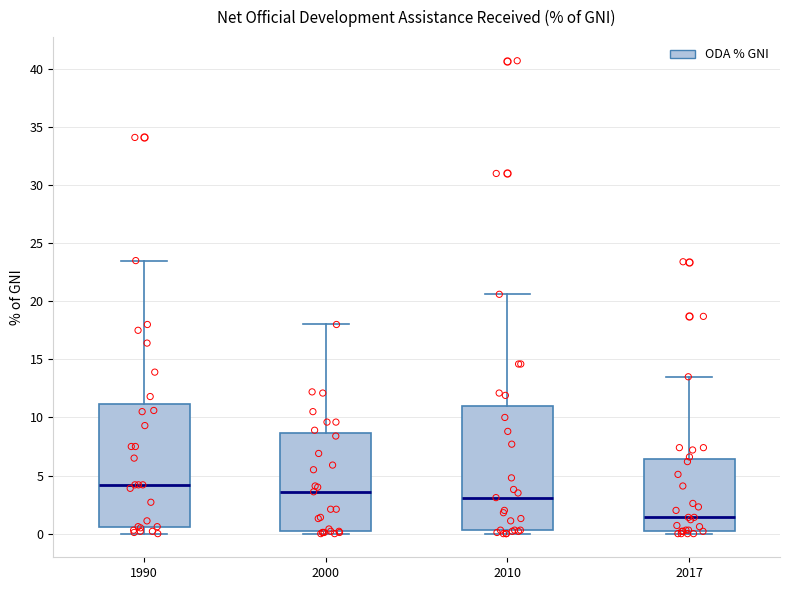

Reading left to right, read every box against the y-axis: the position of its median line, the range the box covers, and the ends of its whiskers. The values are not printed on the chart, so give them approximately, as read against the axis.

1990: median 4.0, box 0.5 to 11.0, whiskers 0.0 to 23.5
2000: median 3.5, box 0.0 to 8.5, whiskers 0.0 (just below the box's lower edge) to 18.0
2010: median 3.0, box 0.5 to 11.0, whiskers 0.0 to 20.5
2017: median 1.5, box 0.5 to 6.5, whiskers 0.0 to 13.5